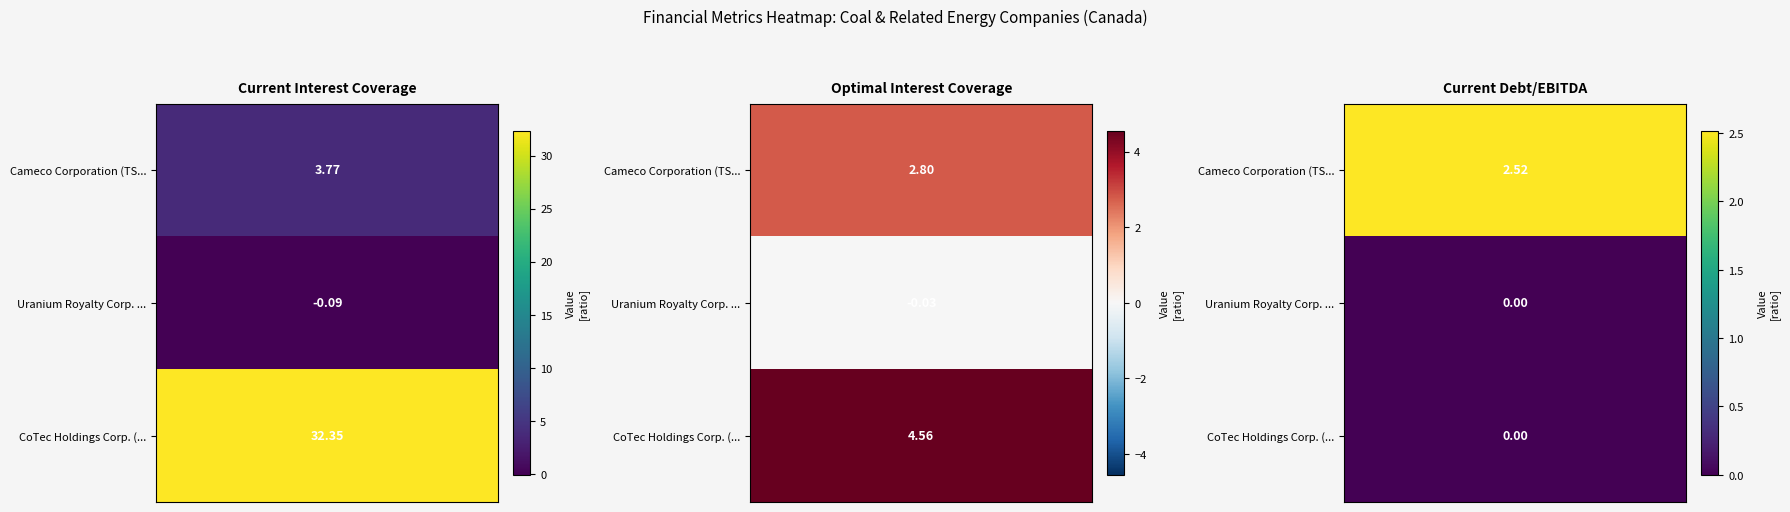

Reading right to left, transcribe all the data shown in this chart.

current_interest_coverage: 32.4	-0.1	3.8
optimal_interest_coverage: 4.6	-0.0	2.8
current_debt_ebitda: 0.0	0.0	2.5